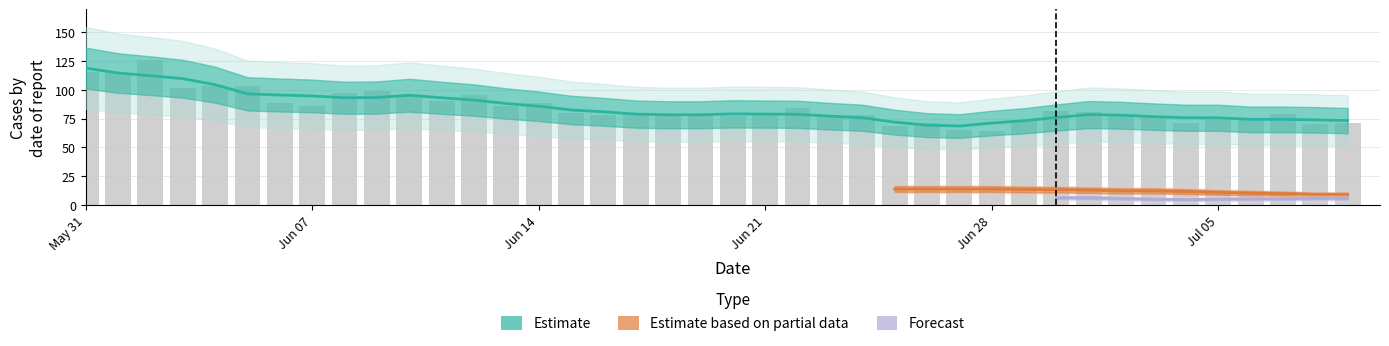

How many groups of bars are there?

40